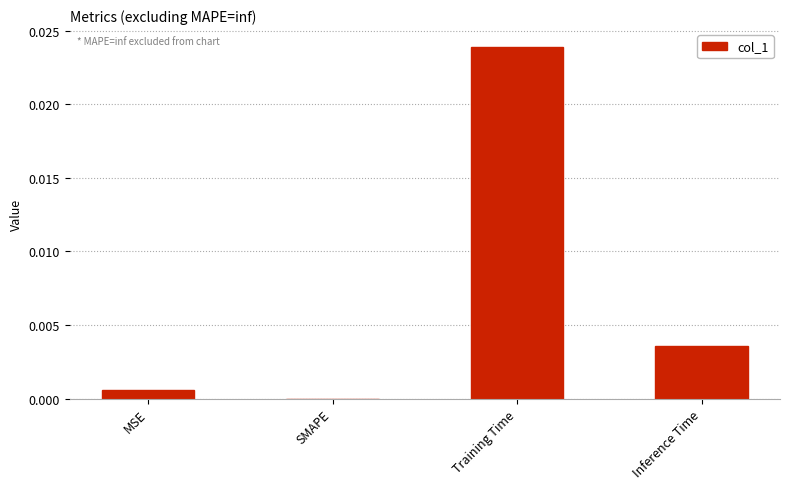

Between MSE and Training Time, which is larger?

Training Time